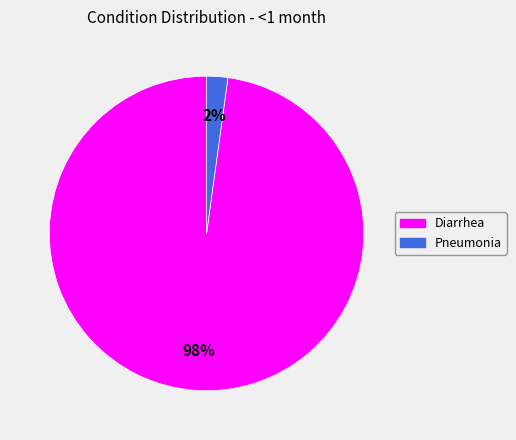

Rank the categories by value from highest to lowest.

Diarrhea, Pneumonia